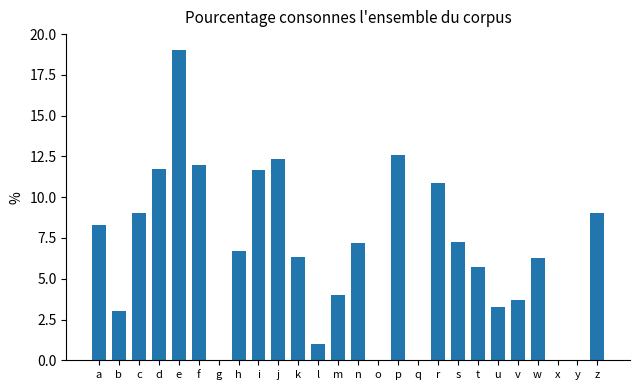

Count the number of values greater than 6.

15